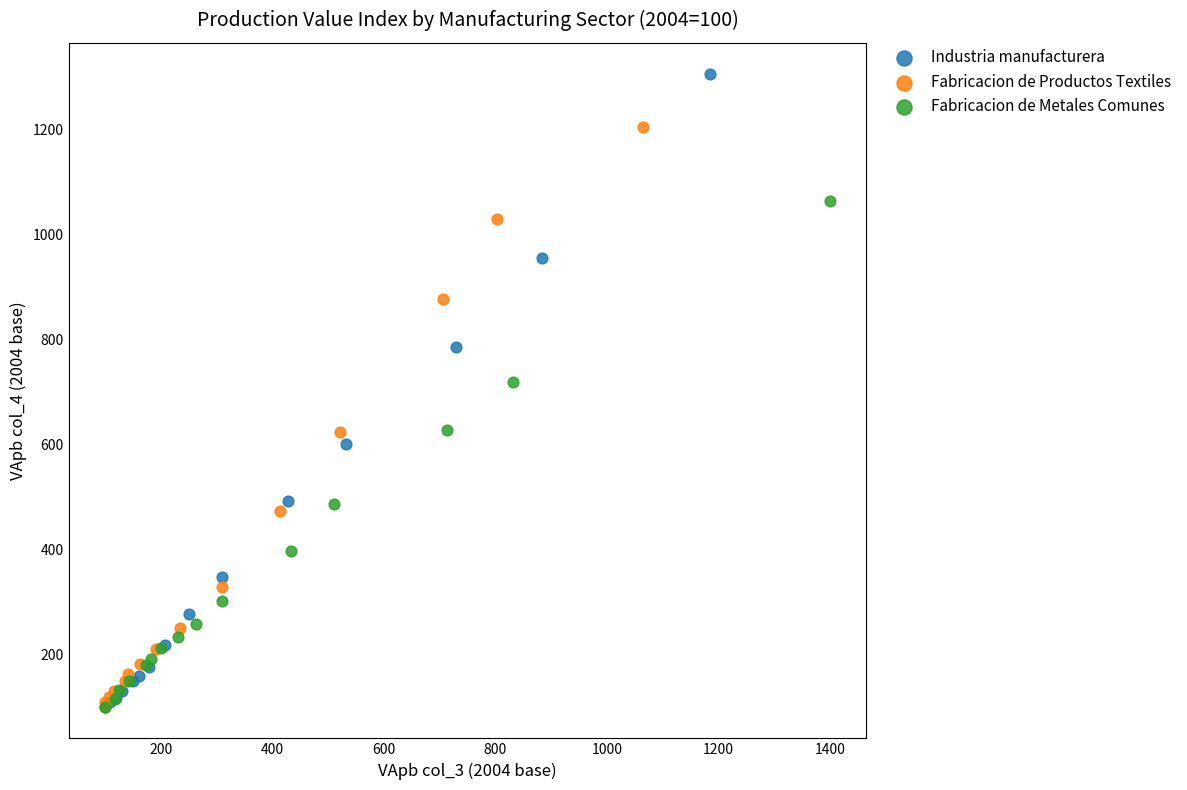

Which series has the largest Y range (max minus min)?

Industria manufacturera